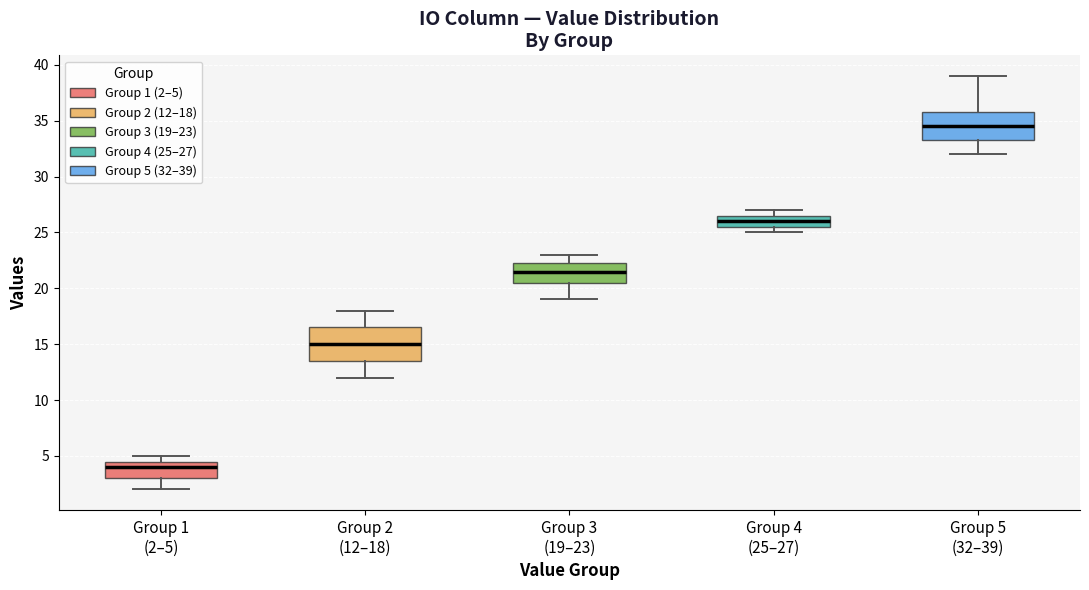

Which box has the lowest median line?

Group 1 (2–5)